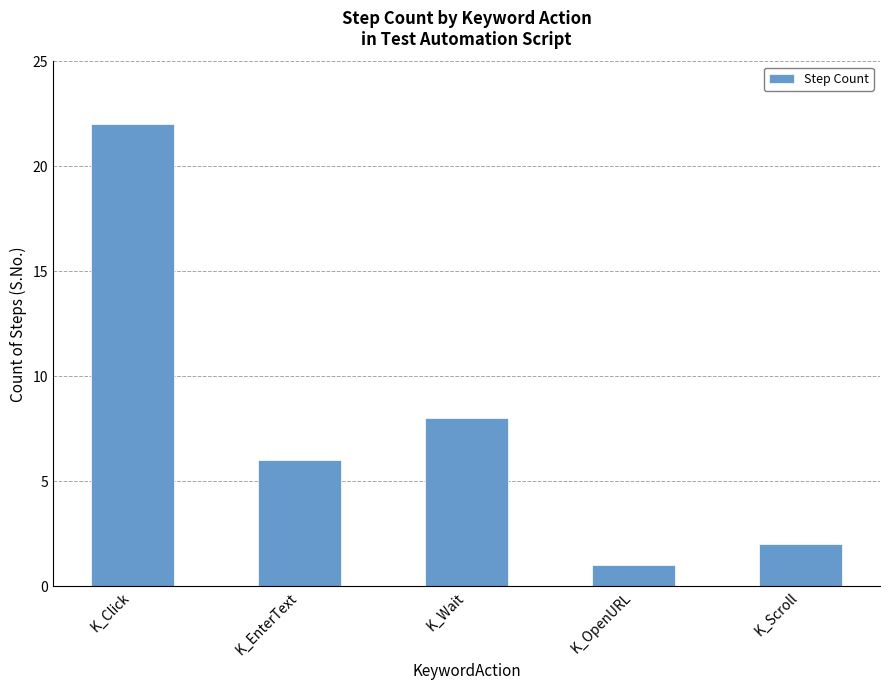

At which label is the value closest to 11?

K_Wait